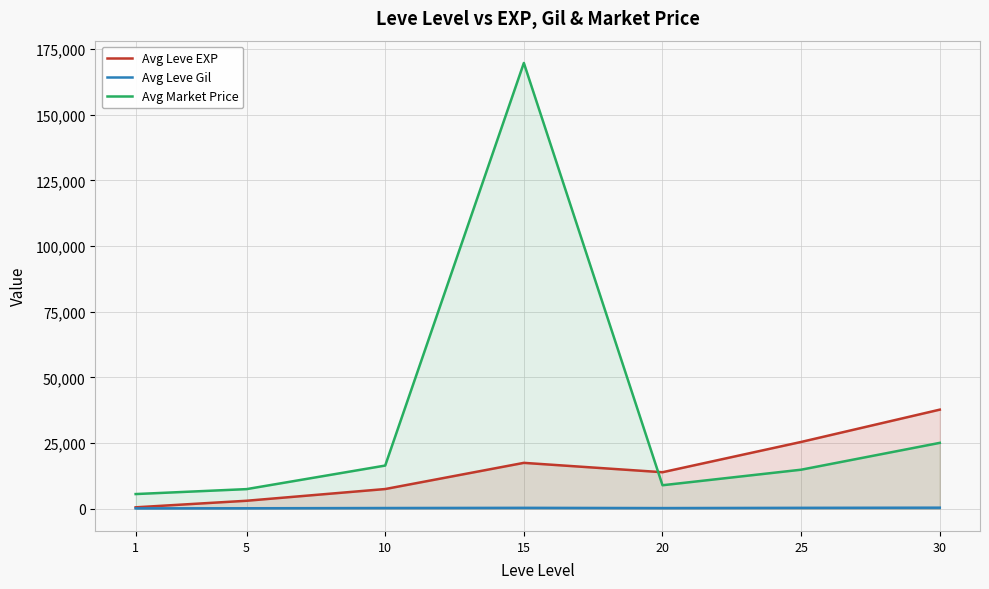

Which series has the widest spread of values?

Avg Market Price